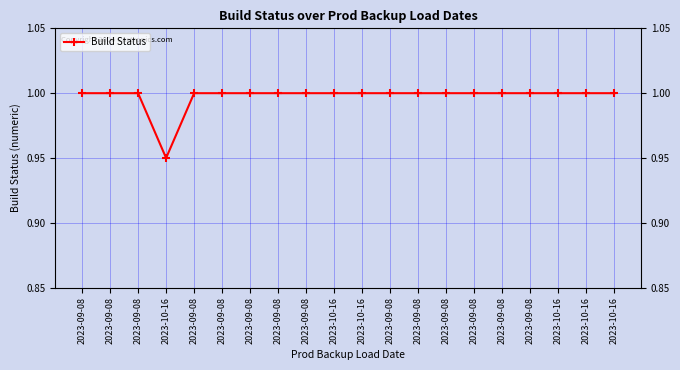

List the labels in order of value, largest first.

2023-09-08, 2023-09-08, 2023-09-08, 2023-09-08, 2023-09-08, 2023-09-08, 2023-09-08, 2023-09-08, 2023-10-16, 2023-10-16, 2023-09-08, 2023-09-08, 2023-09-08, 2023-09-08, 2023-09-08, 2023-09-08, 2023-10-16, 2023-10-16, 2023-10-16, 2023-10-16